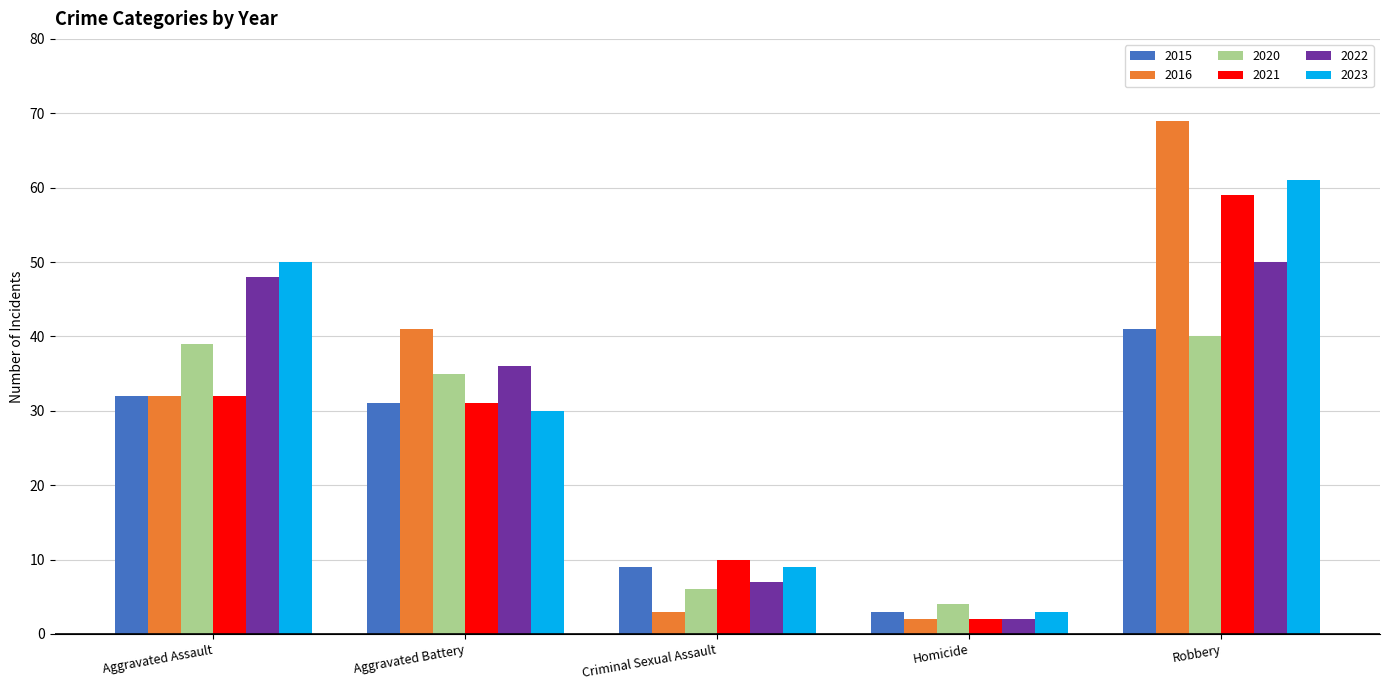

What is the label of the 3rd bar from the right?

Criminal Sexual Assault